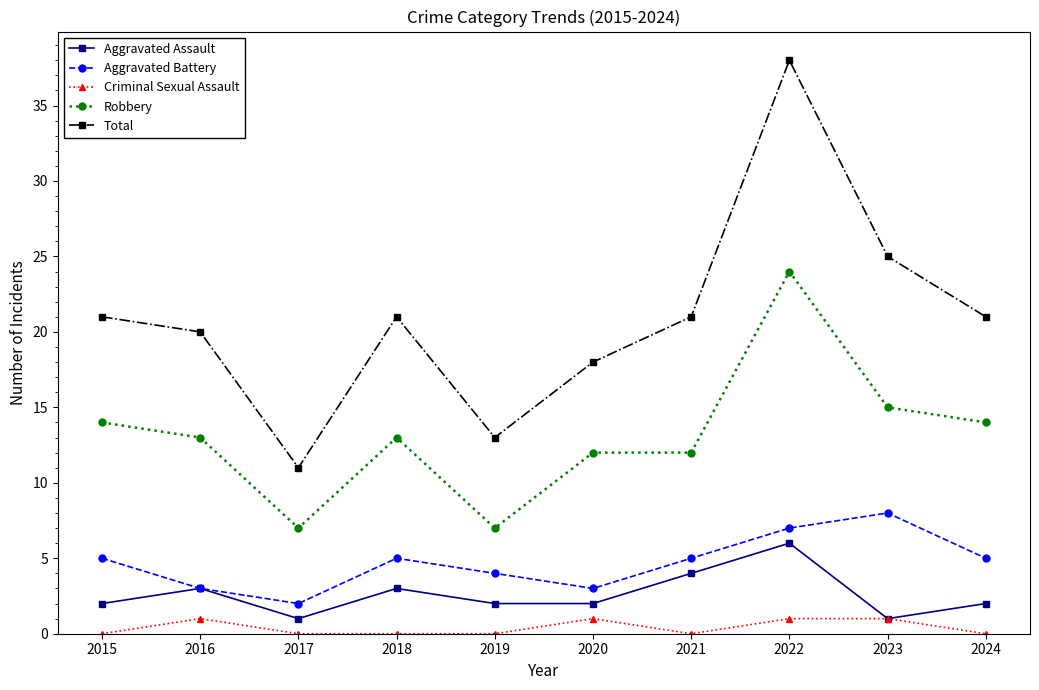

What are all the series names shown in the legend?

Aggravated Assault, Aggravated Battery, Criminal Sexual Assault, Robbery, Total